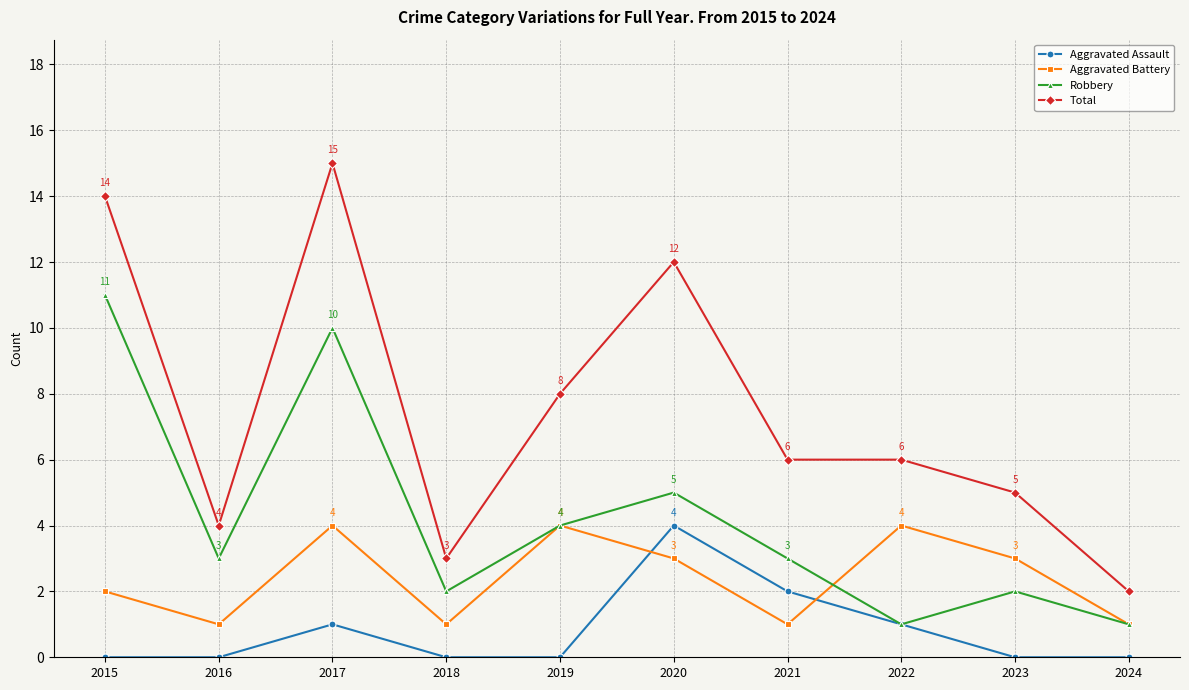

What is the maximum value shown in the chart?

15